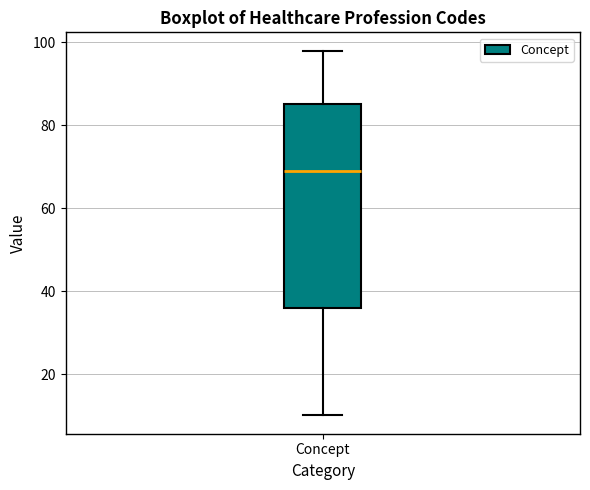

Where is the upper edge of the box for Concept on the y-axis? The values are not printed on the chart, so give them approximately, as read against the axis.

86